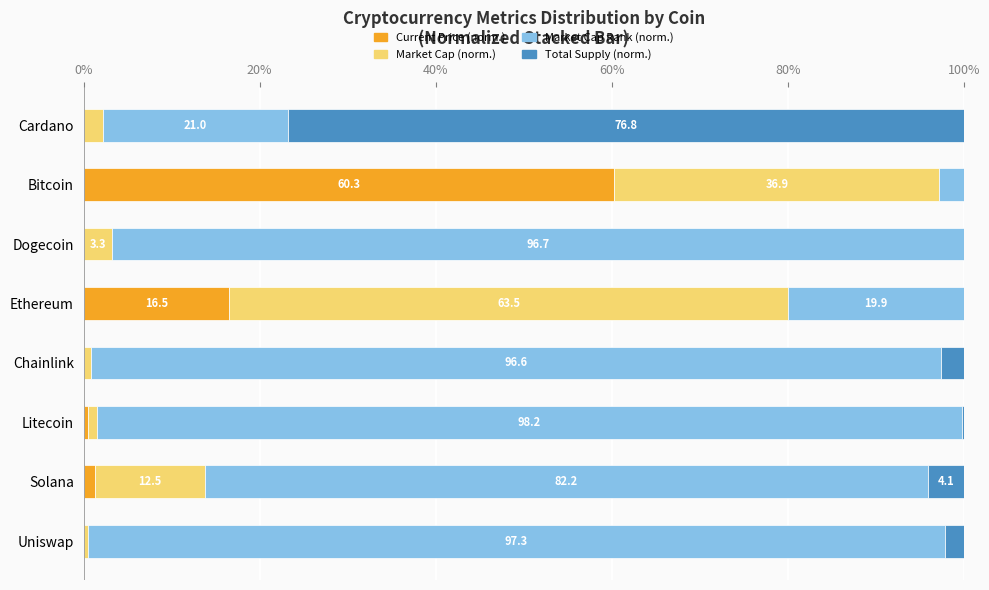

What is the sum of all Current Price (norm.) values?

78.7